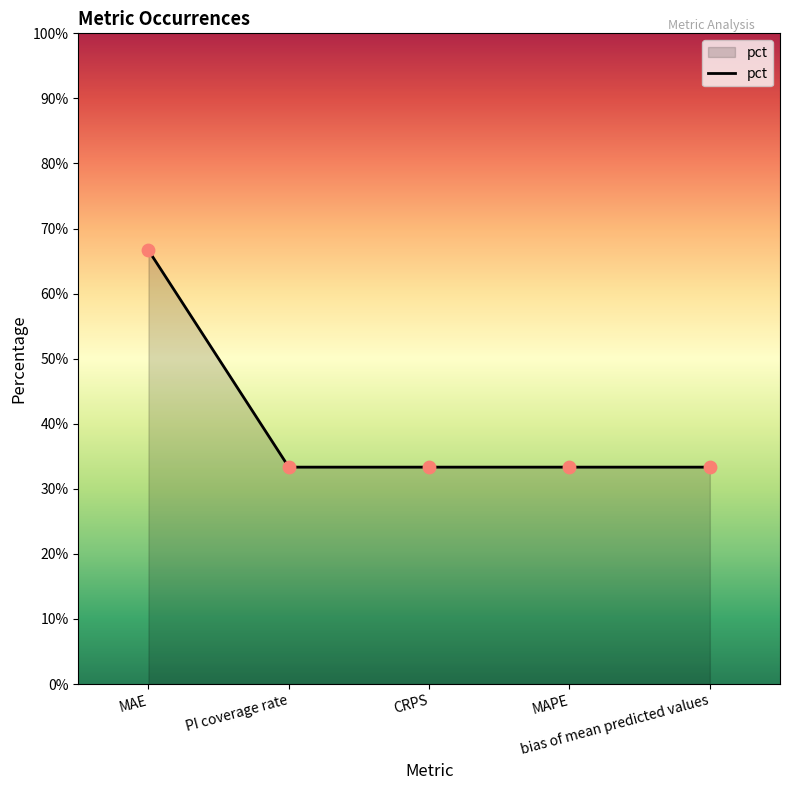

Between PI coverage rate and CRPS, which is larger?

PI coverage rate